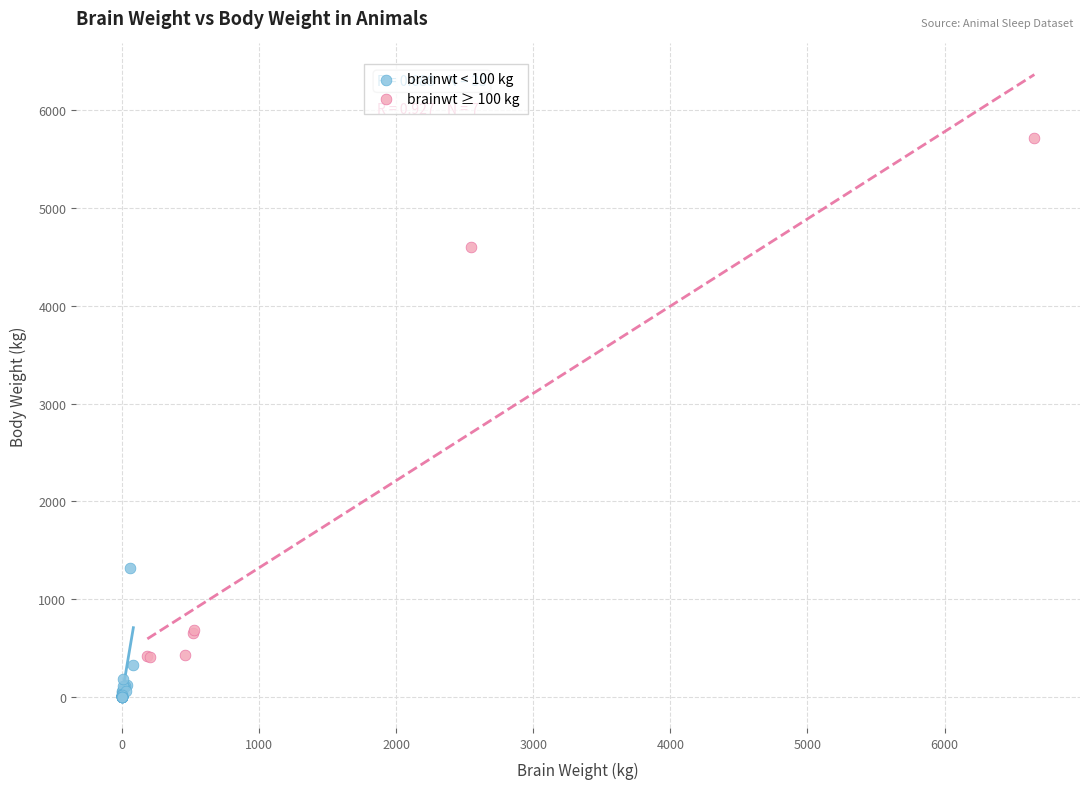

Which series reaches the maximum Y coordinate?

brainwt ≥ 100 kg